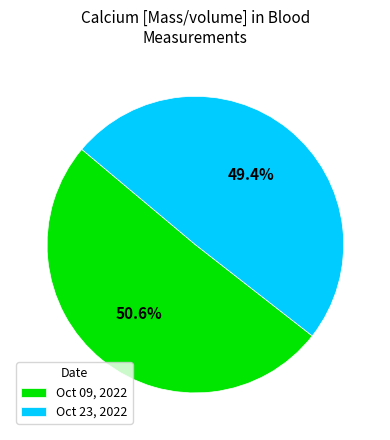

Which category has the biggest portion of the pie?

Oct 09, 2022